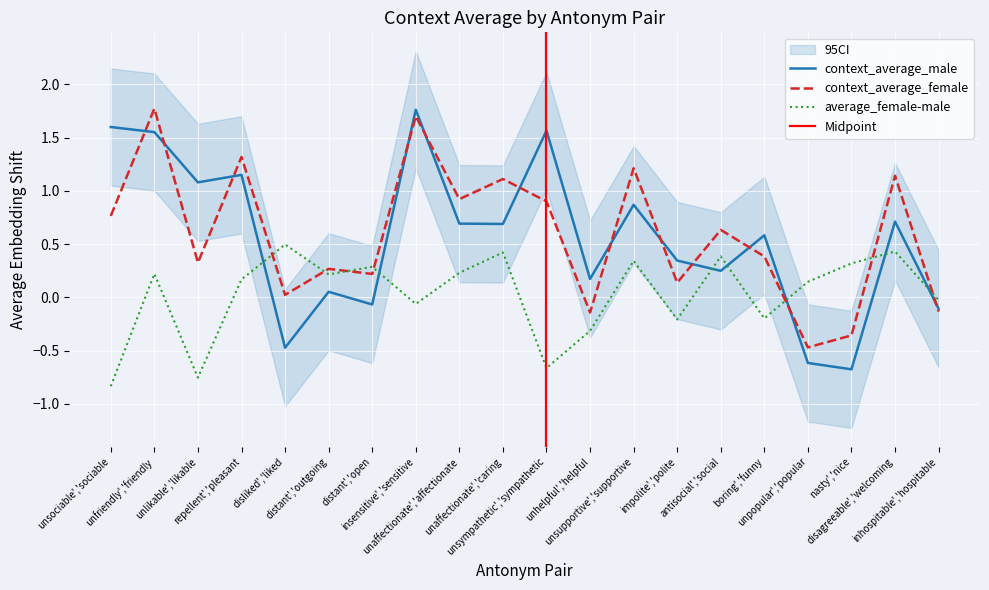

What is the sum of all context_average_female values?

11.7